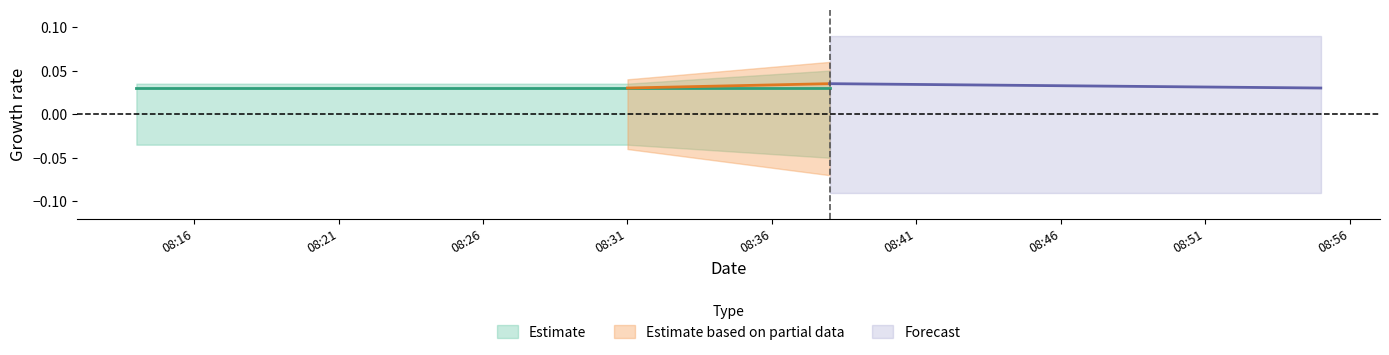

Which series has the widest spread of values?

Estimate